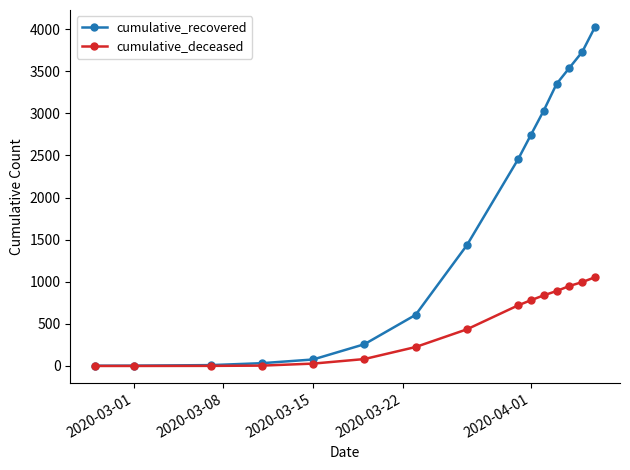

True or false: cumulative_recovered has more than 1 interior local peaks.

False